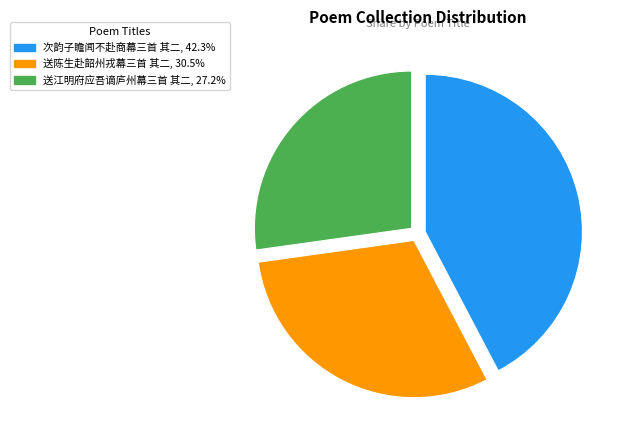

What is the smallest slice in the pie chart?

送江明府应吾谪庐州幕三首 其二